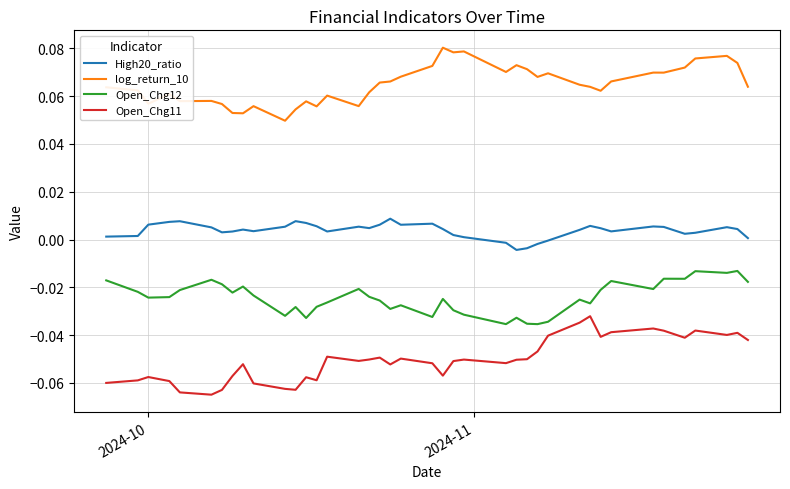

Does the chart have visible grid lines?

Yes